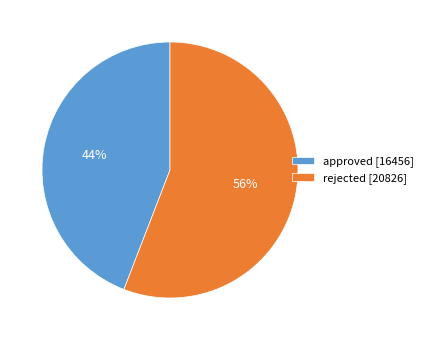

To the nearest percent, what percentage of the pie is rejected?

56%